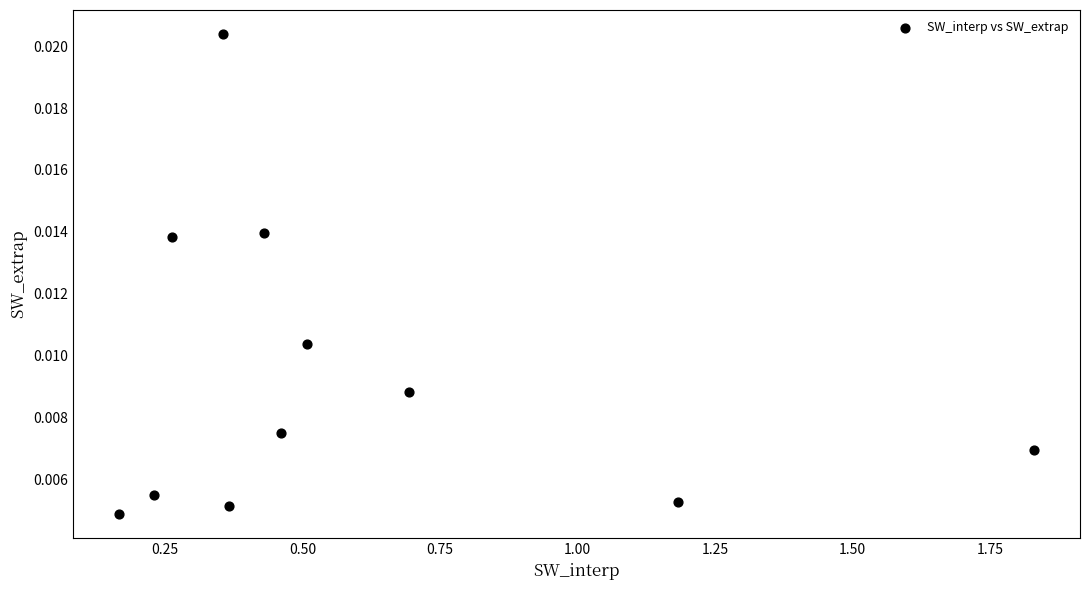

What is the average X value?

0.6